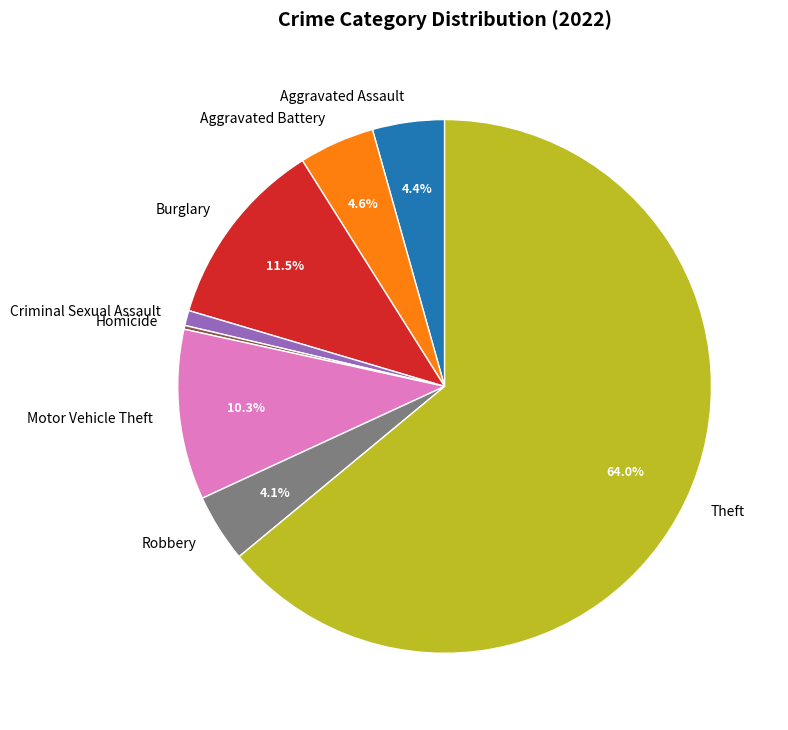

To the nearest percent, what is the difference between the largest and smallest slice percentages?

64%